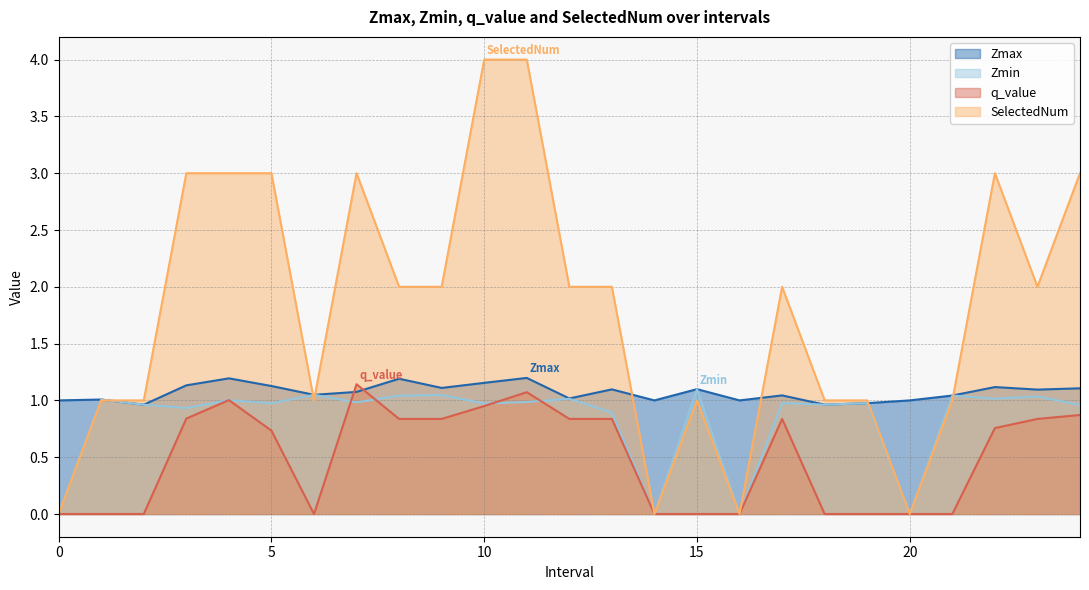

True or false: Zmin and Zmax intersect in this chart.

False